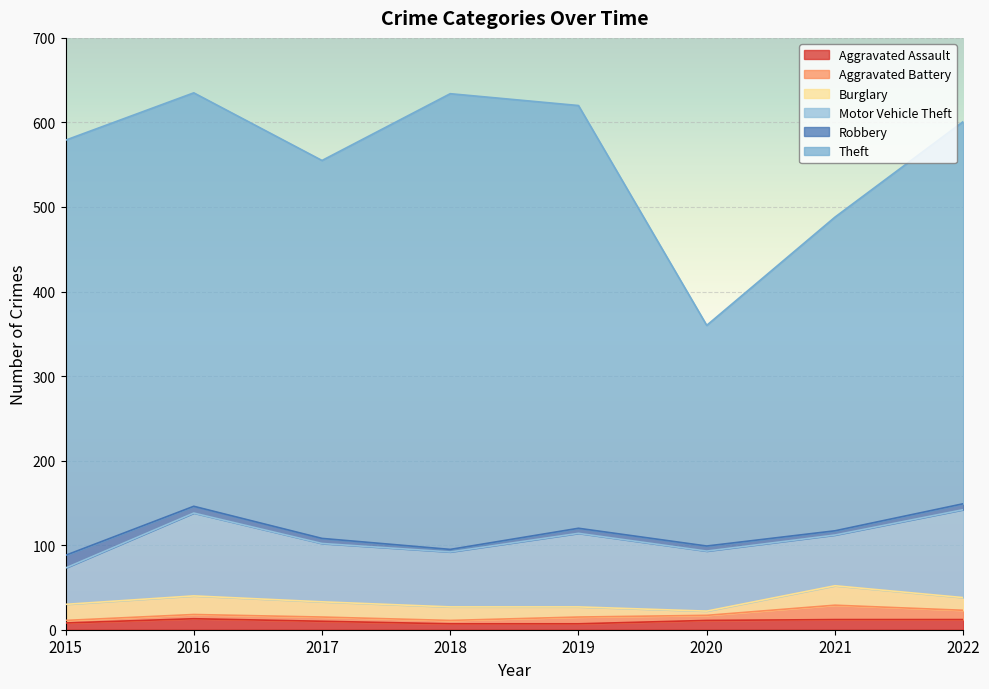

True or false: Motor Vehicle Theft and Burglary intersect in this chart.

False